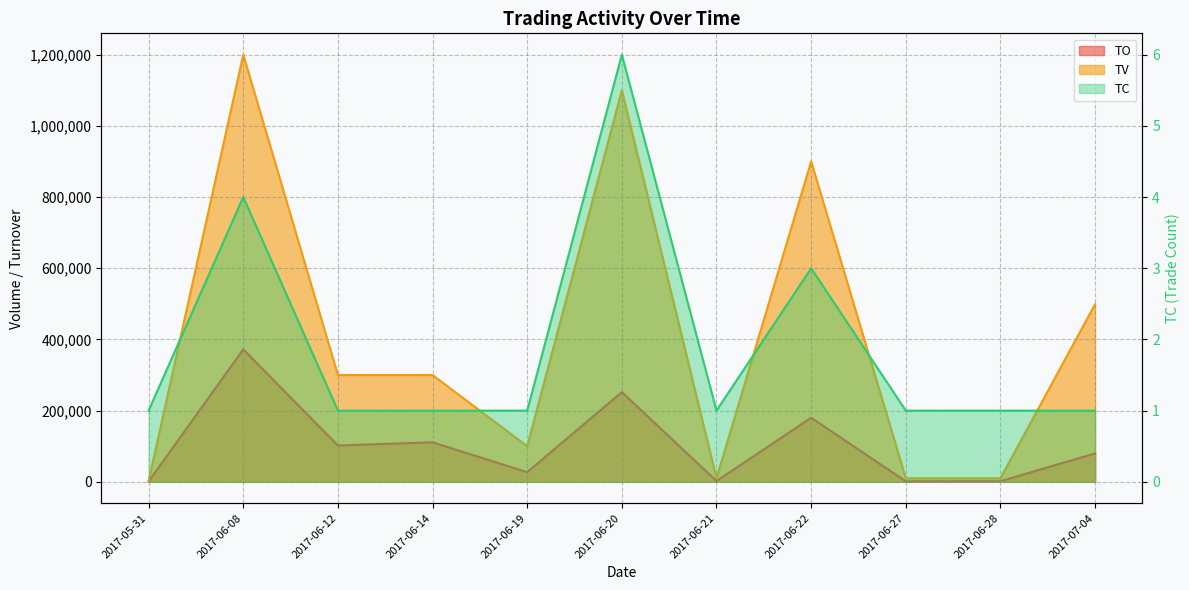

What is the spread (max minus min) of values at 2017-07-04?

498999